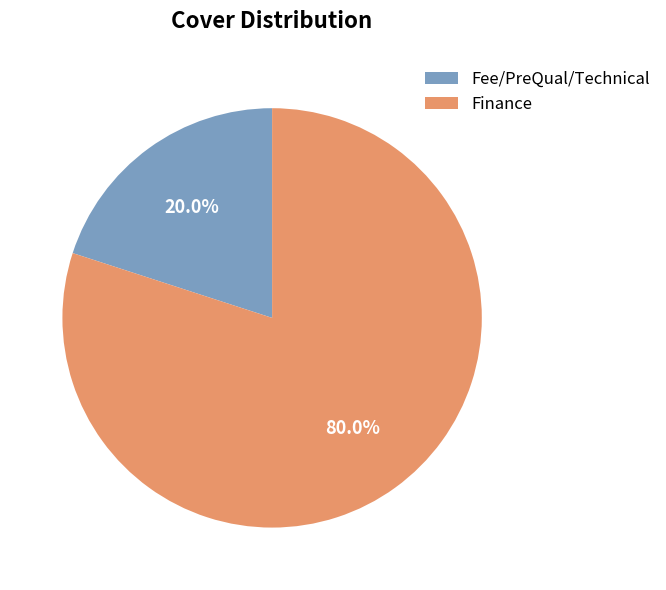

What percentage is the Fee/PreQual/Technical slice, to the nearest percent?

20%